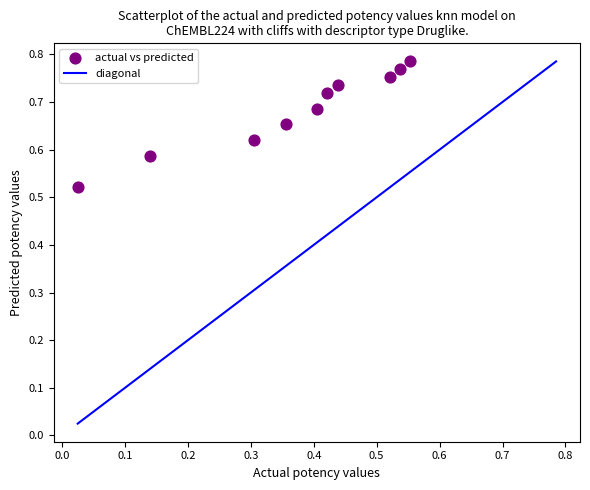

What is the range of Y values (max minus min)?

0.3